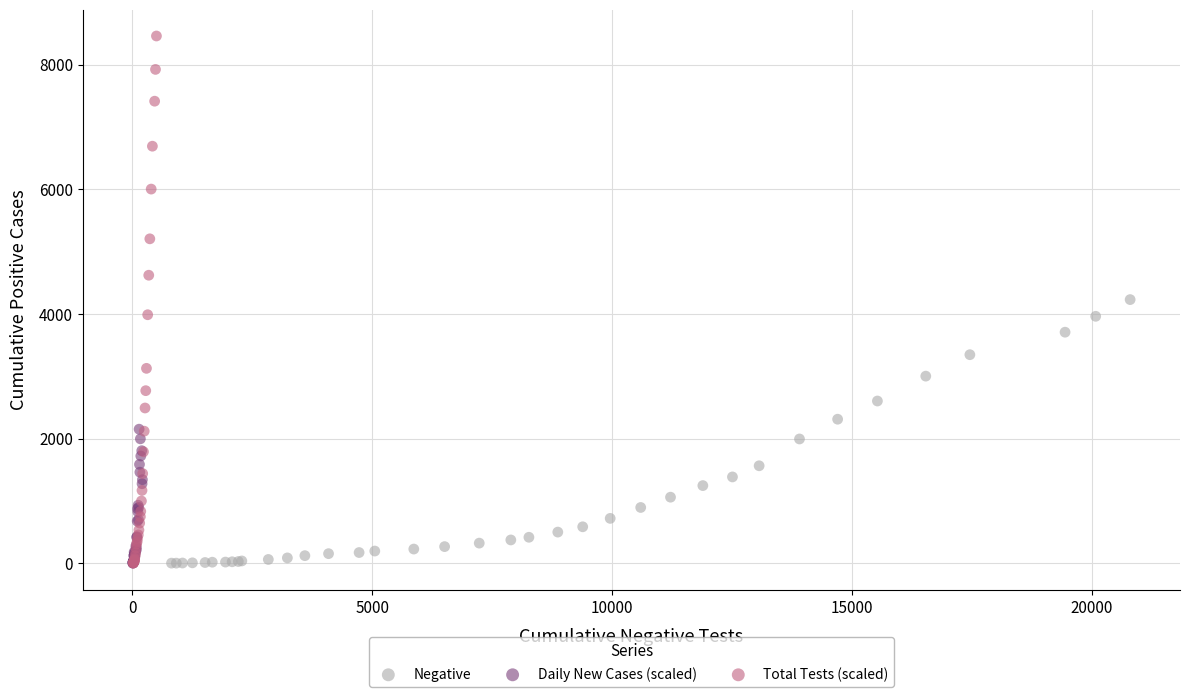

Which series has the largest Y range (max minus min)?

Total Tests (scaled)